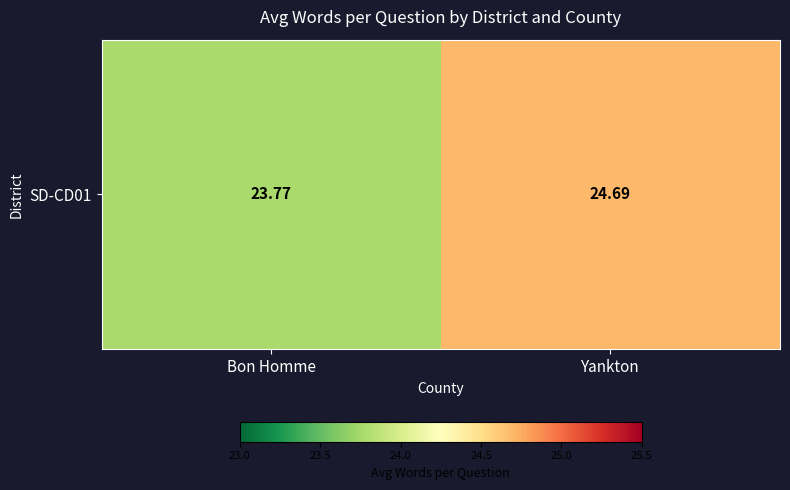

What is the difference between the values at Bon Homme and Yankton?

0.9